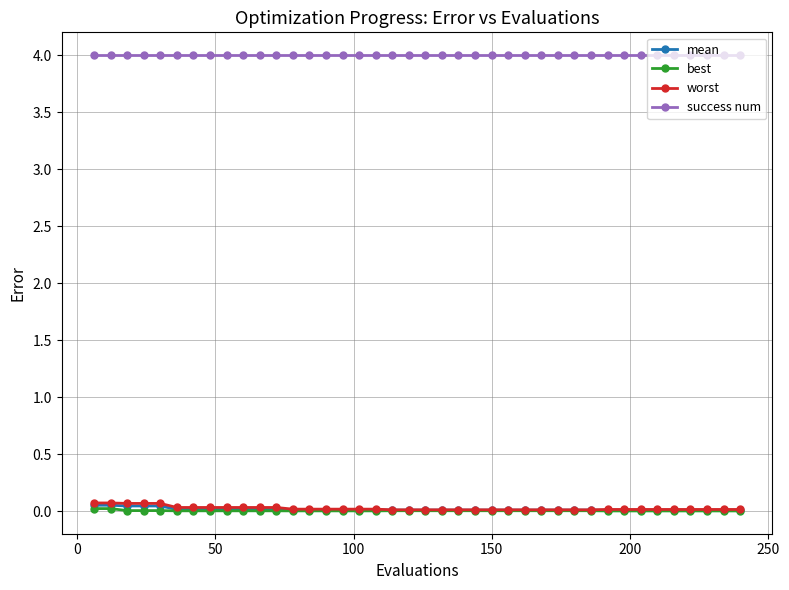

At how many categories does at least one series exceed 2?

40